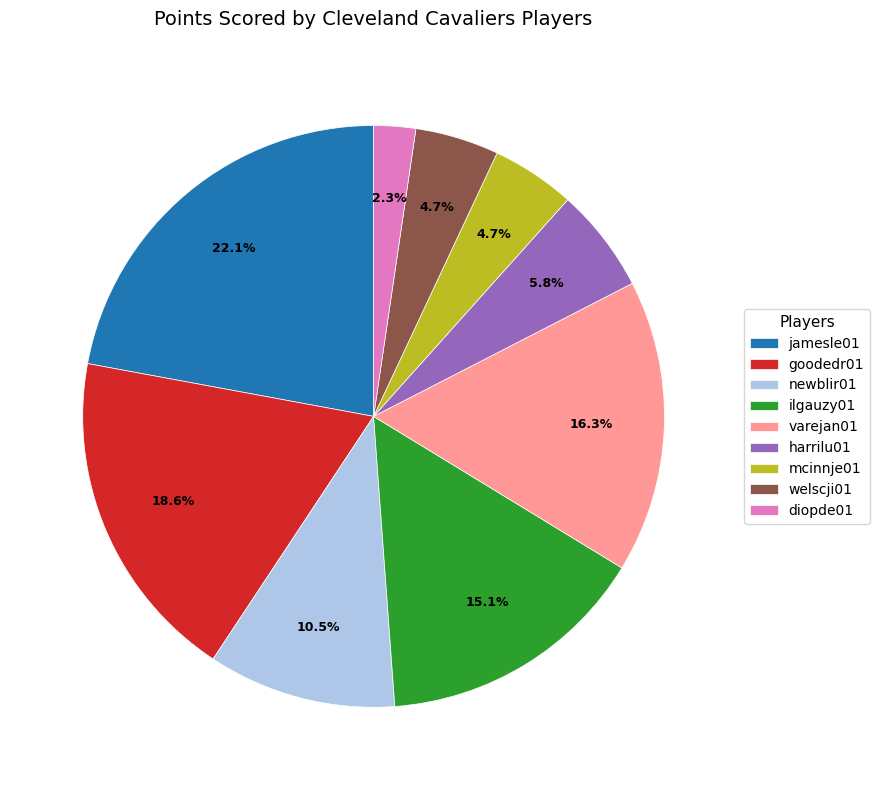

Between mcinnje01 and newblir01, which is larger?

newblir01